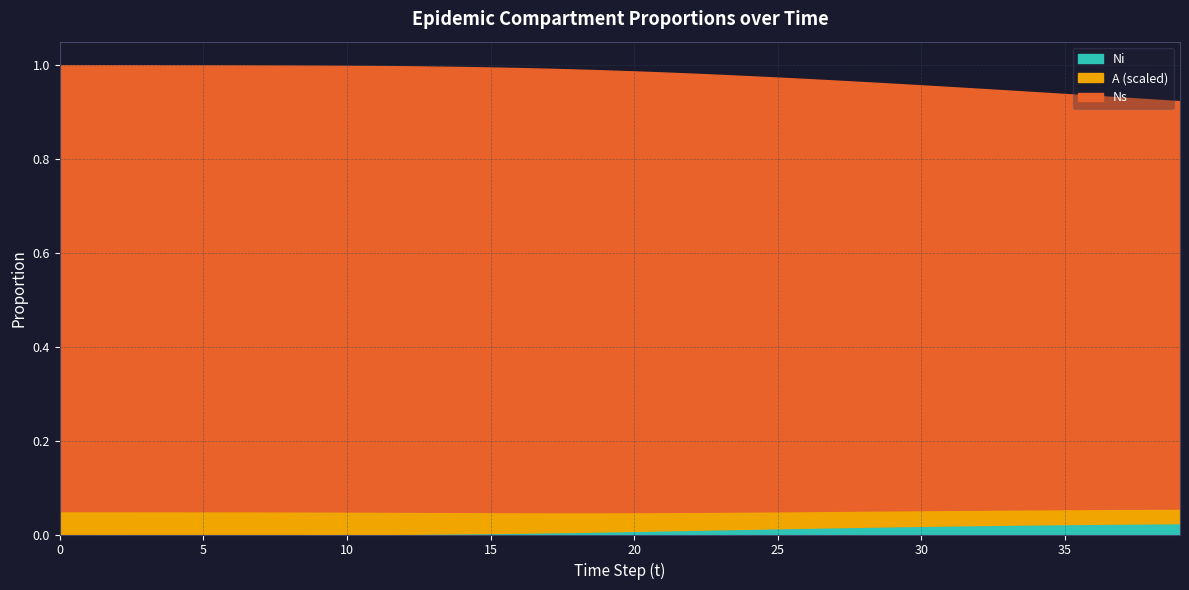

At 24, list the series in order from largest to smallest.

Ns, A, Ni